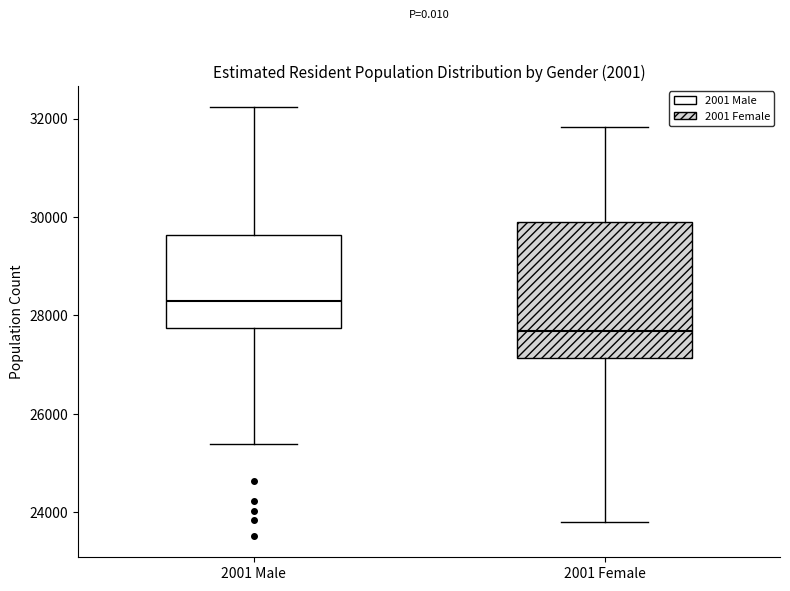

Reading left to right, read every box against the y-axis: the position of its median line, the range the box covers, and the ends of its whiskers. The values are not printed on the chart, so give them approximately, as read against the axis.

2001 Male: median 28200, box 27800 to 29600, whiskers 25400 to 32200
2001 Female: median 27600, box 27200 to 30000, whiskers 23800 to 31800